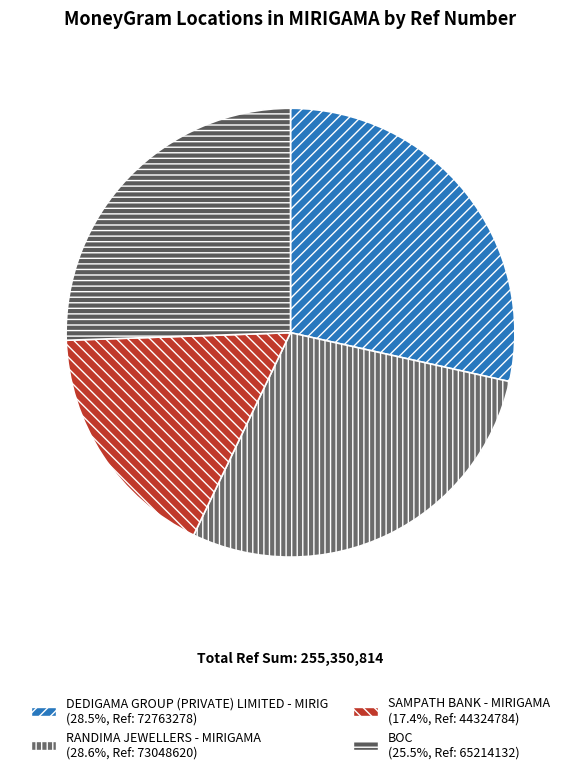

Is the sum of BOC and DEDIGAMA GROUP (PRIVATE) LIMITED - MIRIG greater than half?

Yes